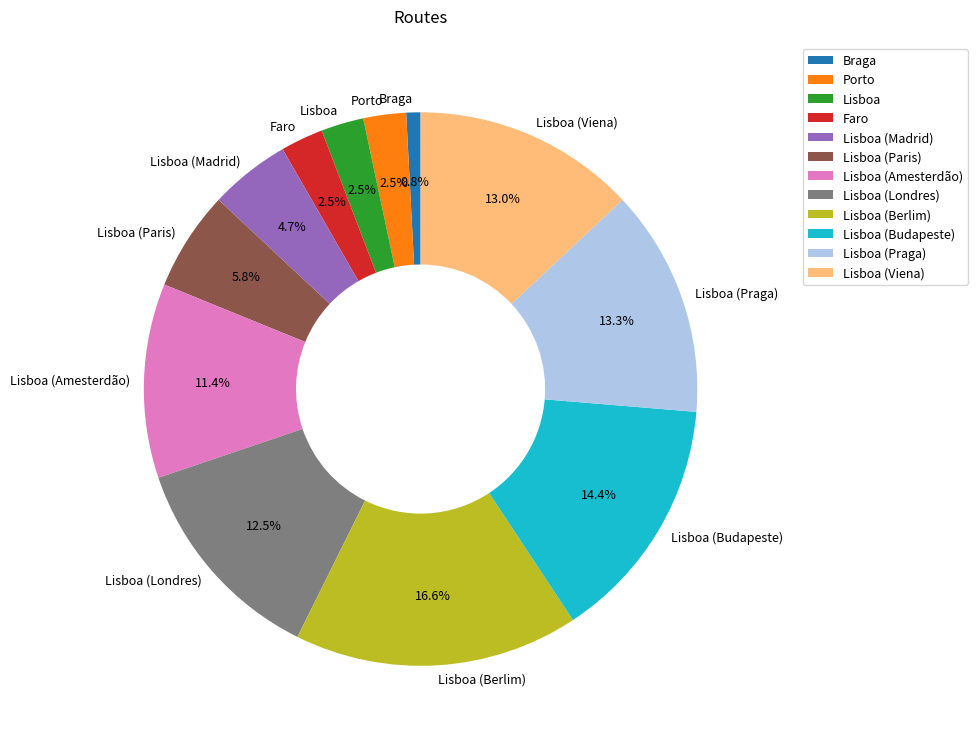

Is it true that Lisboa (Viena) is 13% of the pie?

True